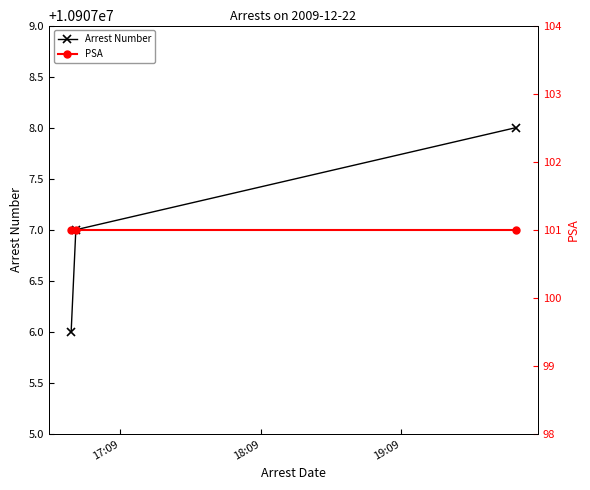

Rank the series by their maximum value, from highest to lowest.

Arrest Number, PSA